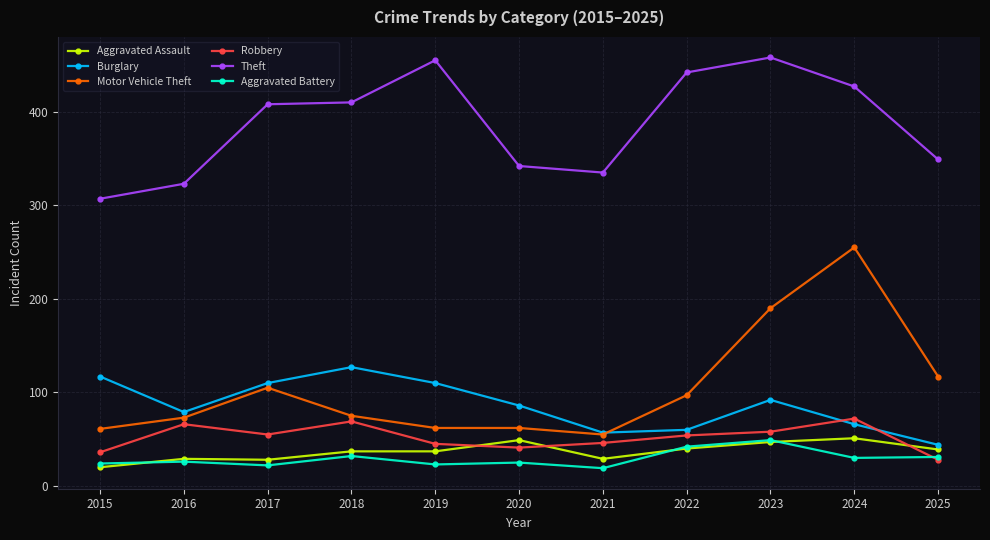

Is the value of Burglary at 2020 greater than the value of Aggravated Battery at 2024?

Yes